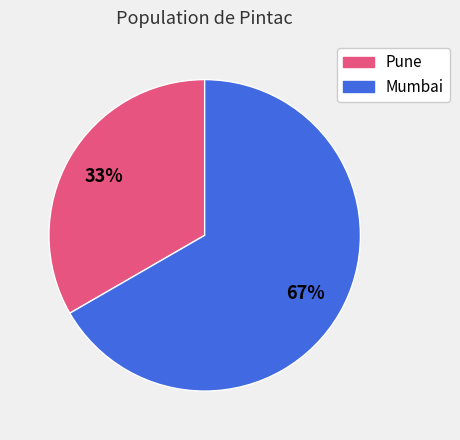

Is Mumbai the majority of the pie?

Yes